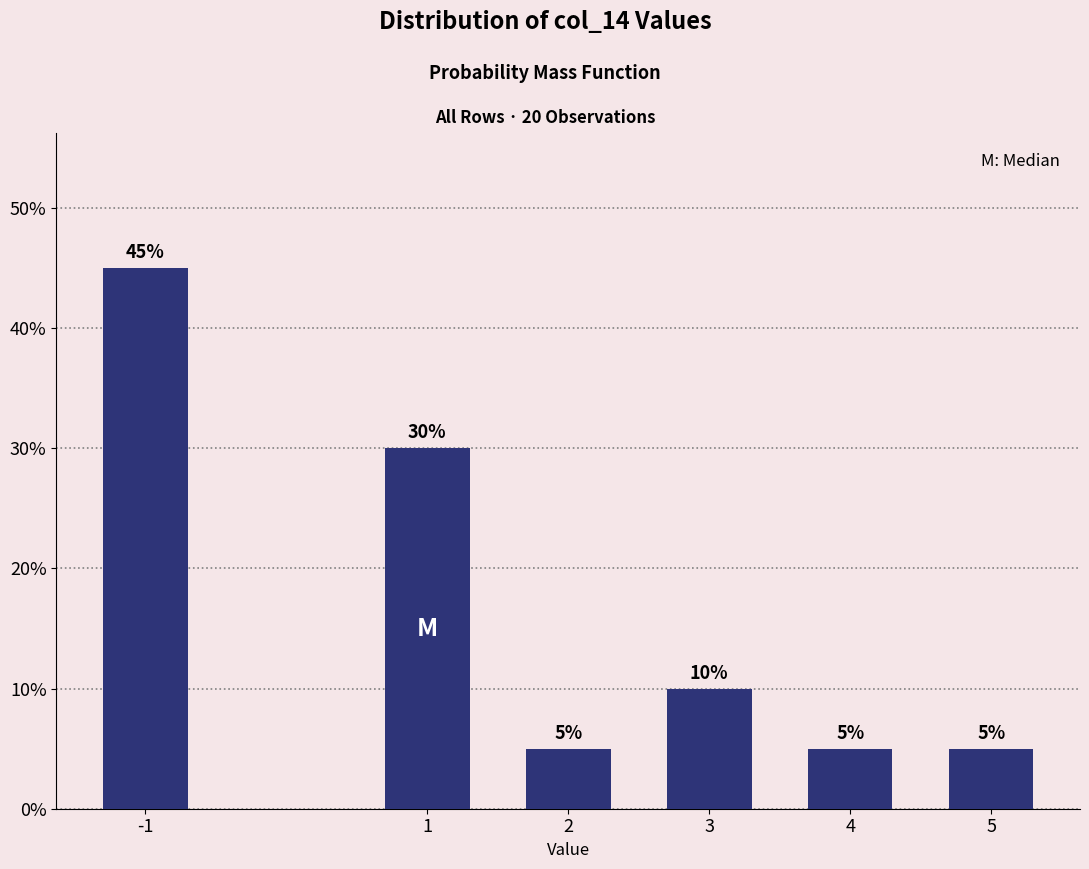

Reading left to right, list all the values displayed in this chart.

45	30	5	10	5	5